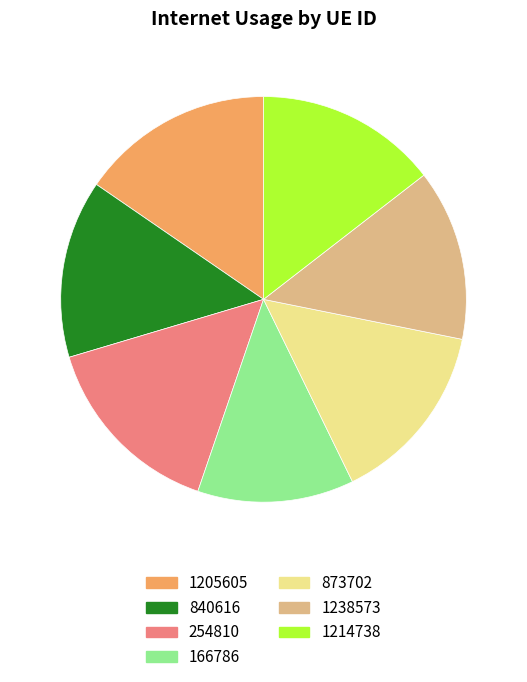

How many slices are in this pie chart?

7